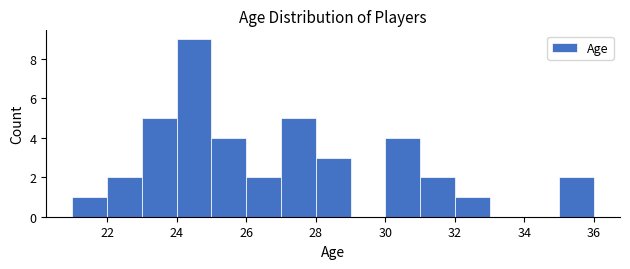

Reading left to right, list every bar in this chart as the range it spans on the x-axis followed by its height. The values are not printed on the chart, so give them approximately, as read against the axis.

21 to 22: 1
22 to 23: 2
23 to 24: 5
24 to 25: 9
25 to 26: 4
26 to 27: 2
27 to 28: 5
28 to 29: 3
29 to 30: 0
30 to 31: 4
31 to 32: 2
32 to 33: 1
33 to 34: 0
34 to 35: 0
35 to 36: 2